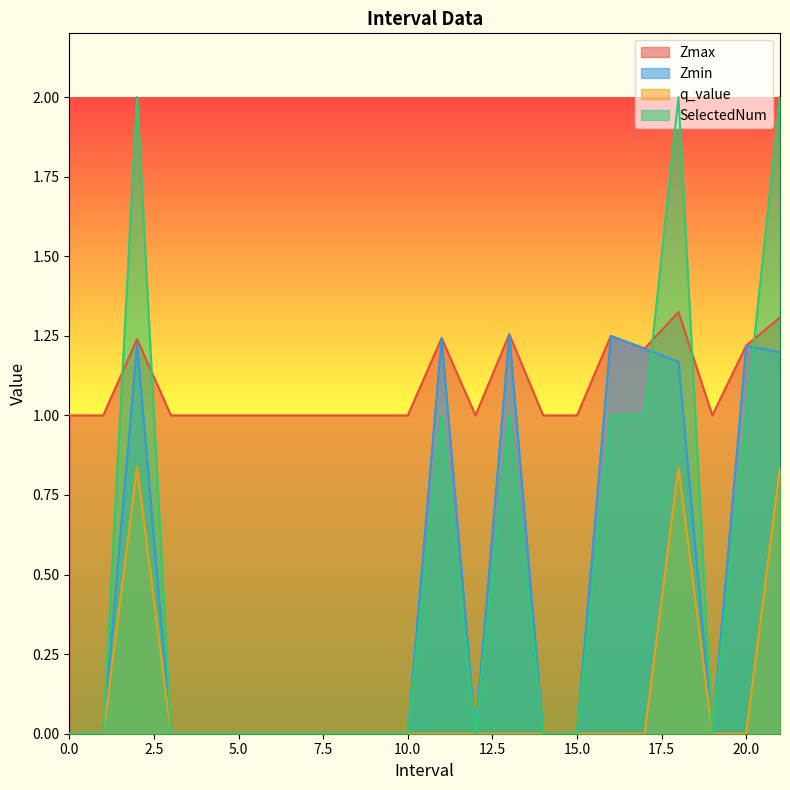

Is it true that q_value equals 0.0 at 5.0?

True